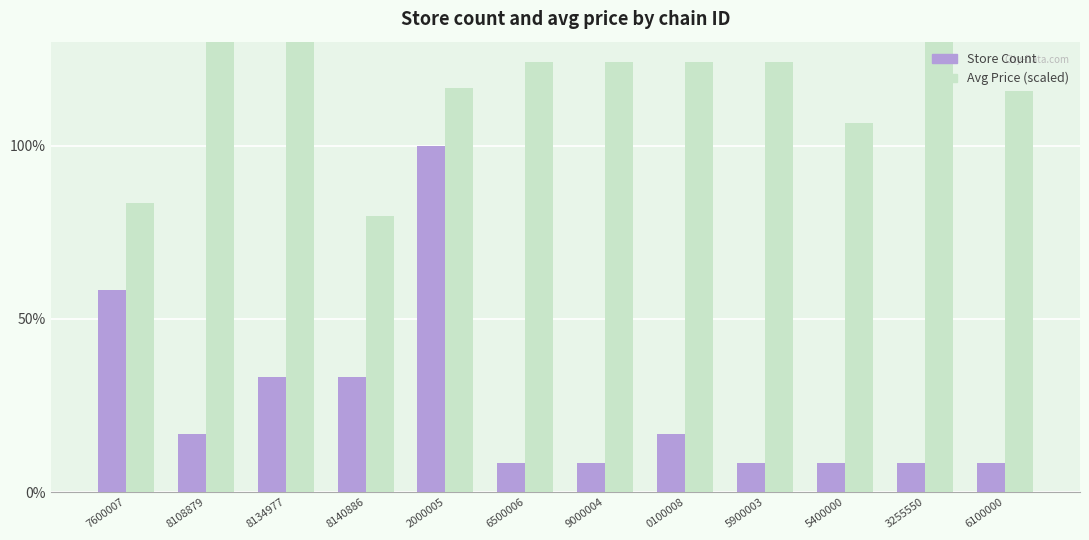

Is the value of Store Count at 0100008 greater than the value of Avg Price (scaled) at 6100000?

No